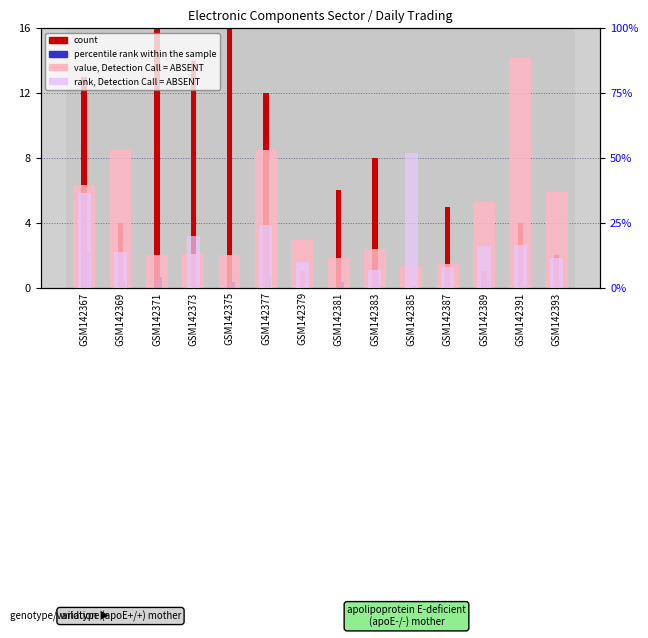

How many data points in rank, Detection Call = ABSENT are above 13?

7